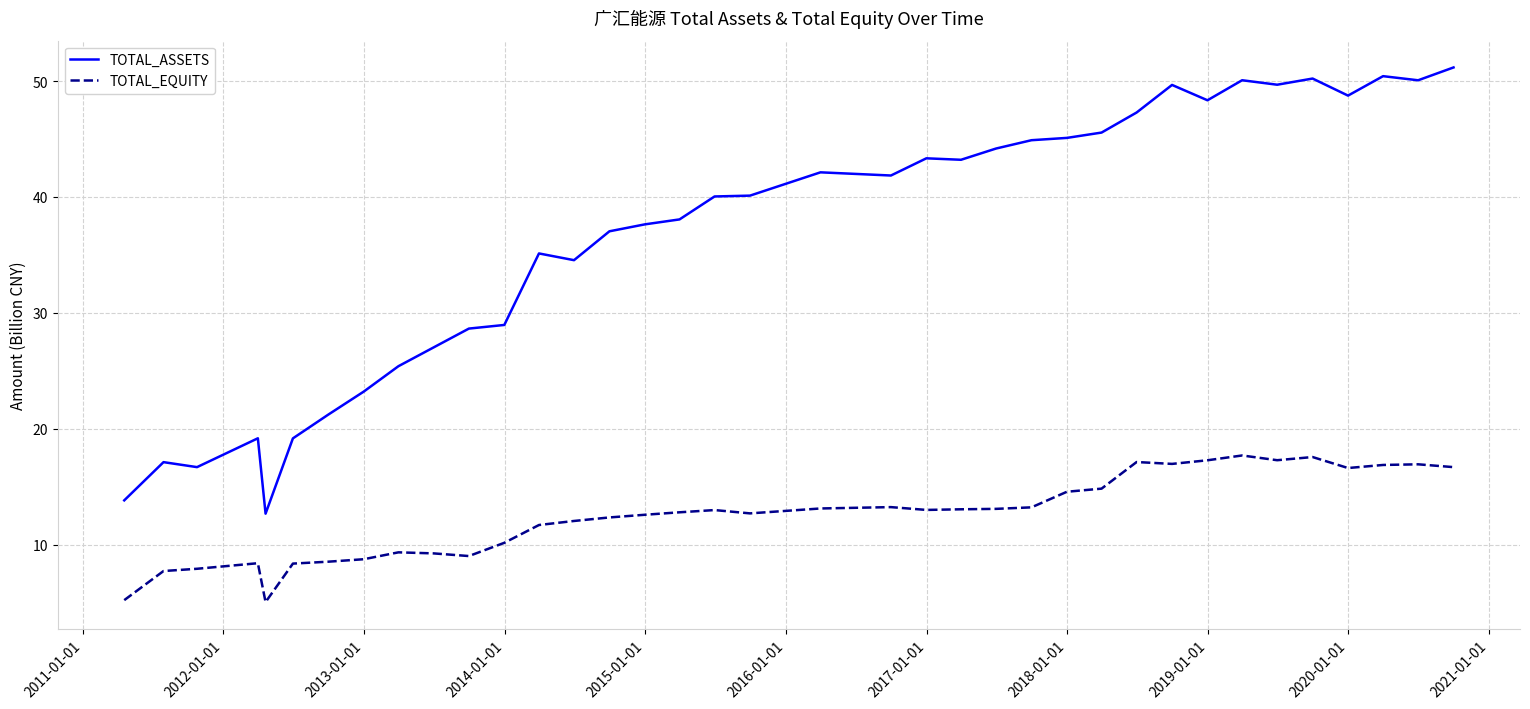

What is the difference between the maximum and minimum values in the TOTAL_ASSETS series?

38.5